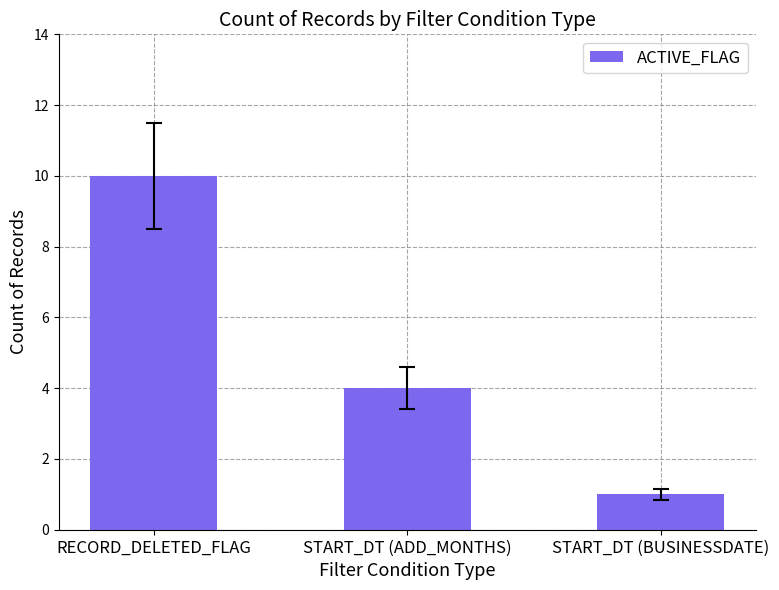

Reading left to right, what are all the values shown in this chart?

10	4	1